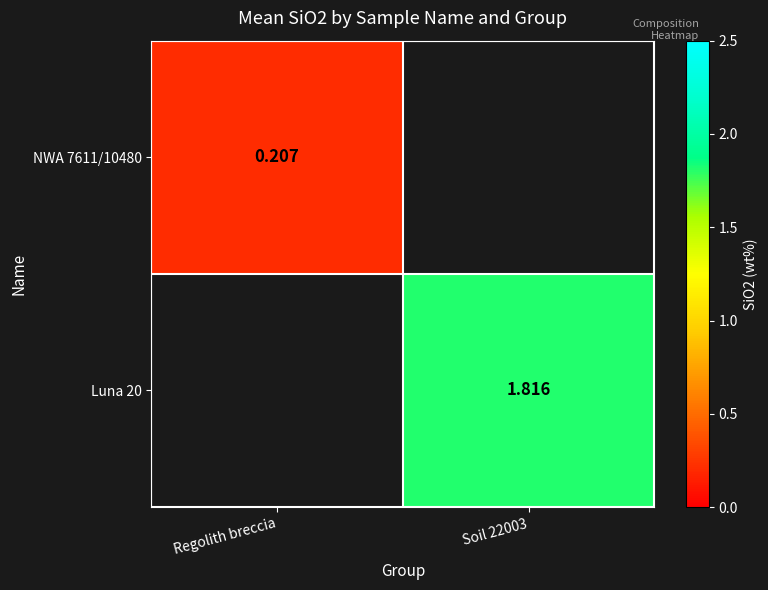

At which label does NWA 7611/10480 reach its minimum?

Regolith breccia